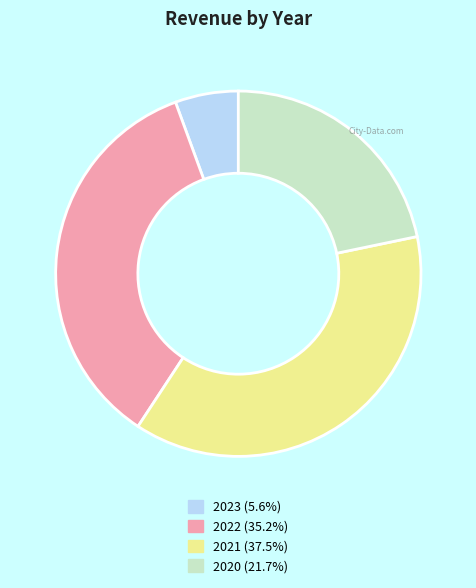

Does any single category account for the majority?

No